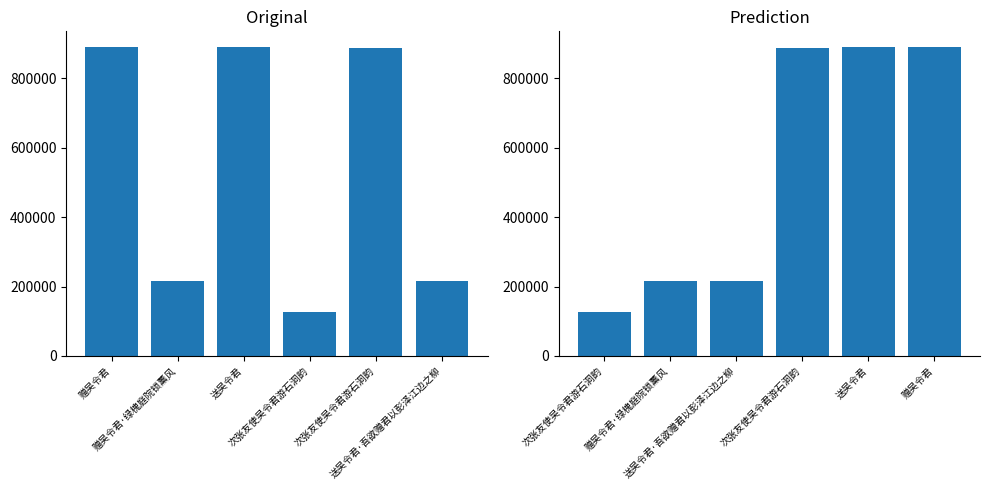

Count the number of categories in the chart.

6